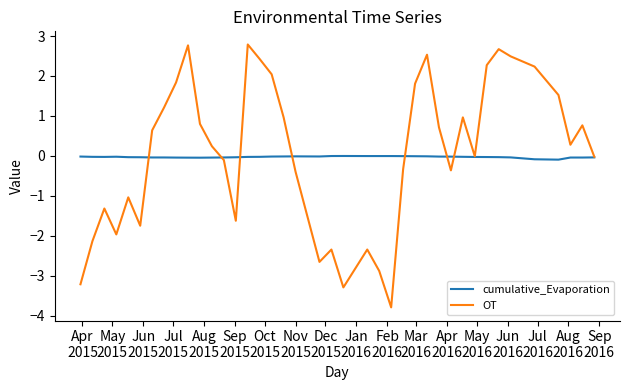

Which series has the largest range (max minus min)?

OT